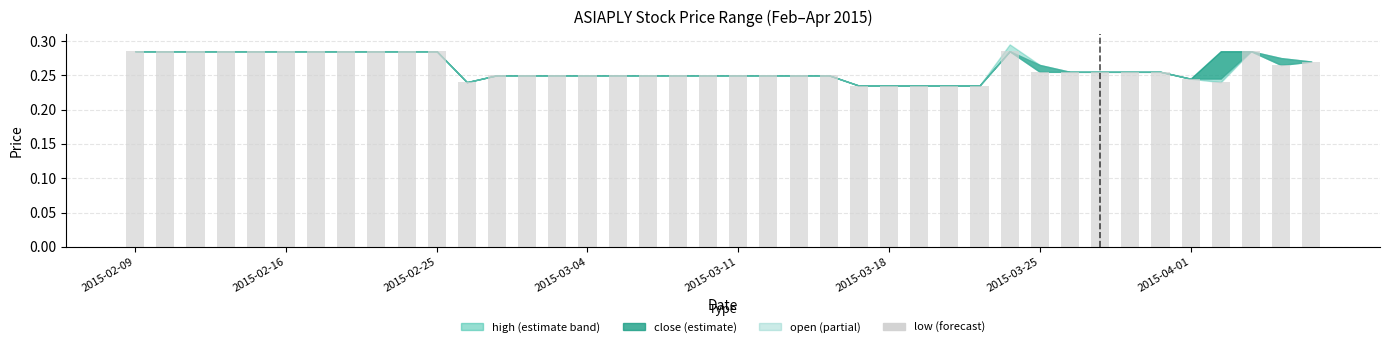

How many values are between 0 and 1?

40